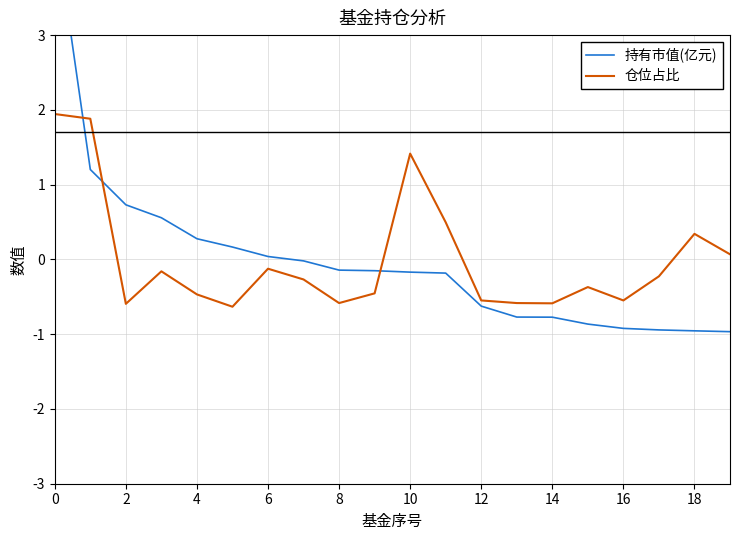

The 仓位占比 series shows -0.1 at 6. True or false?

True